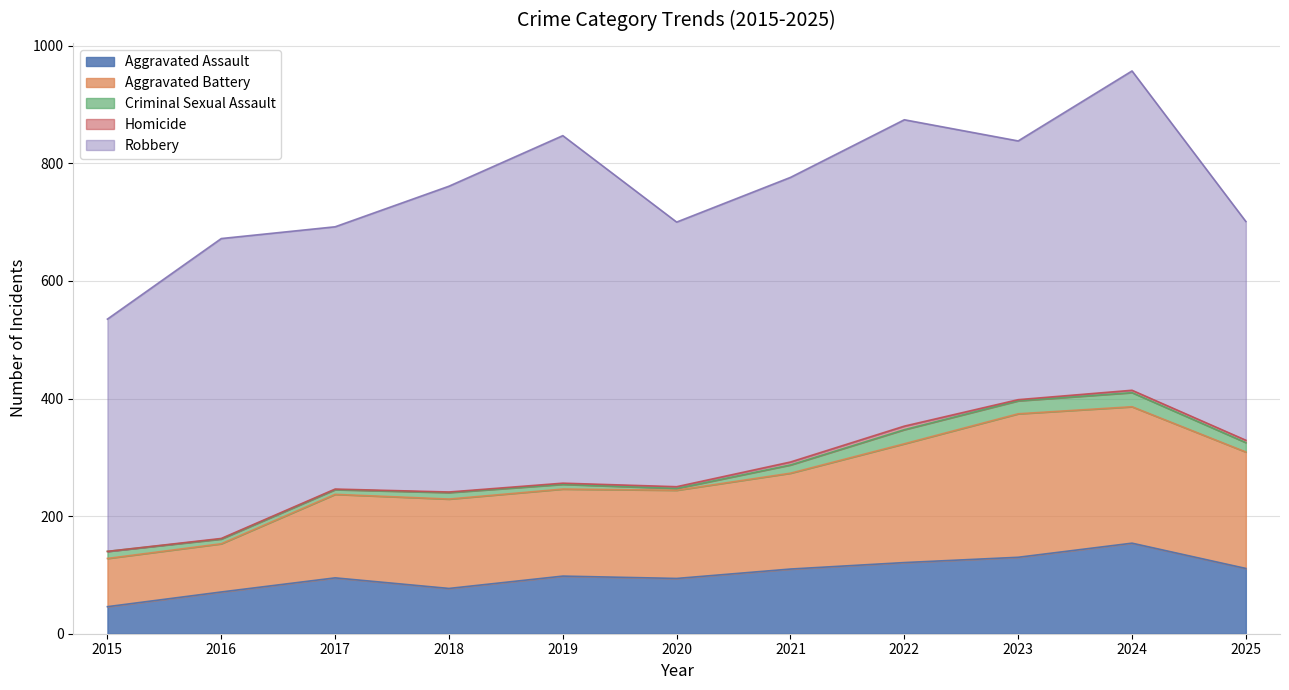

Is the value of Homicide at 2022 greater than the value of Criminal Sexual Assault at 2024?

No